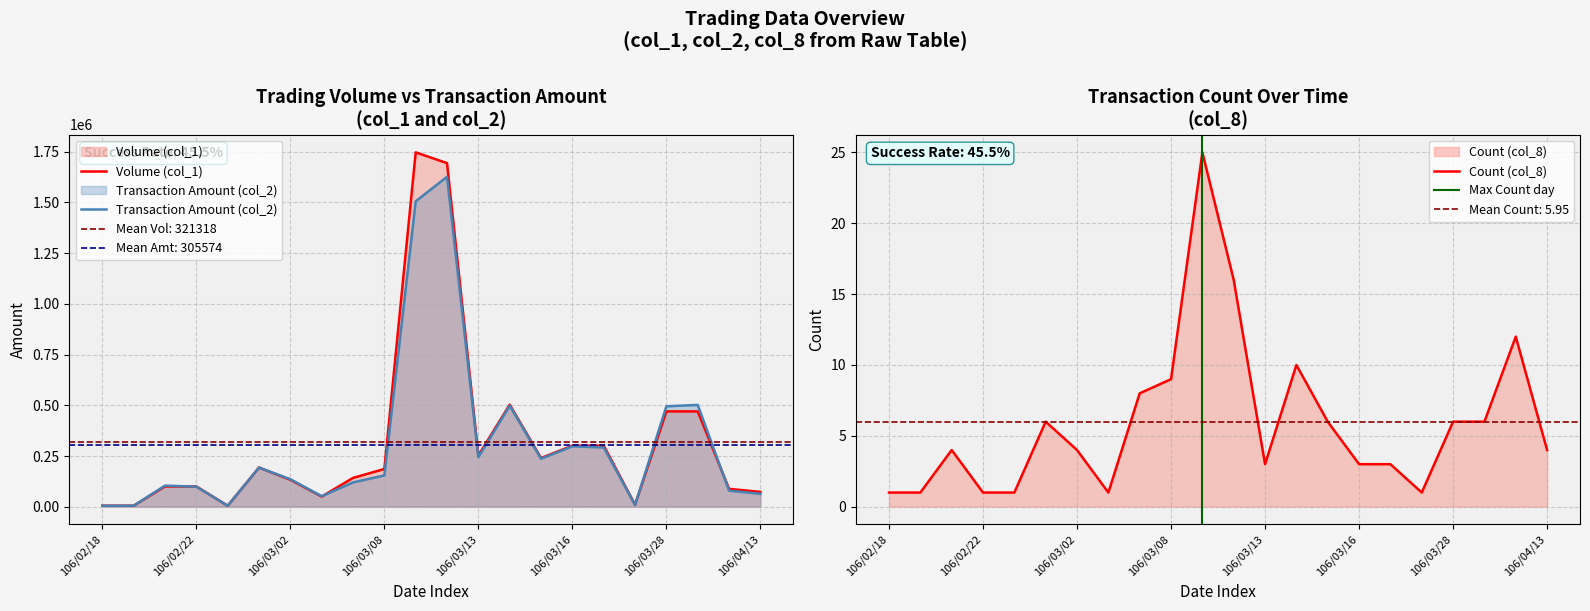

Where is Volume (col_1) nearest to the value 876000?

106/03/14